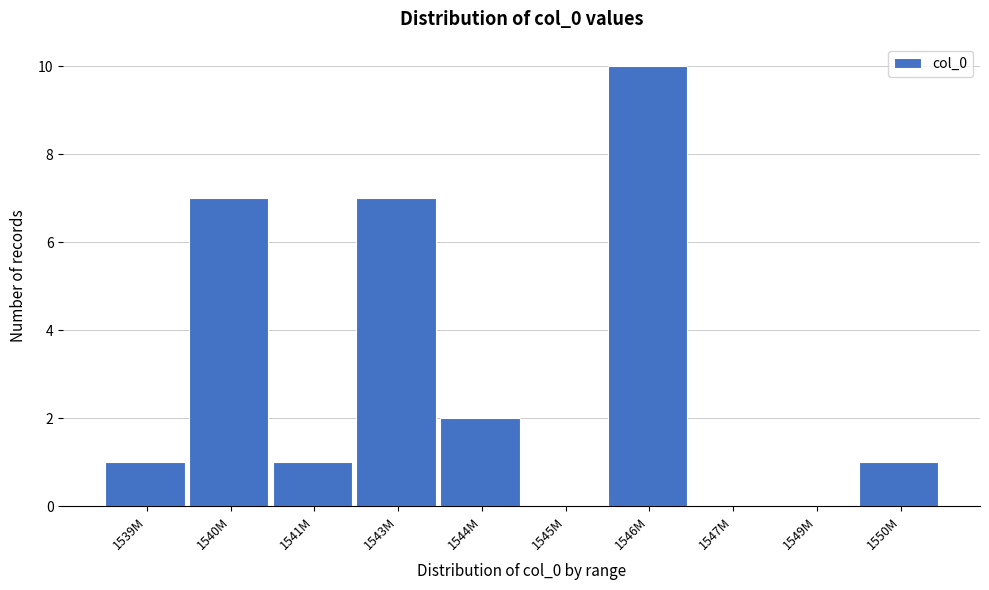

Reading left to right, transcribe all the data shown in this chart.

1539M=1	1540M=7	1541M=1	1543M=7	1544M=2	1545M=0	1546M=10	1547M=0	1549M=0	1550M=1